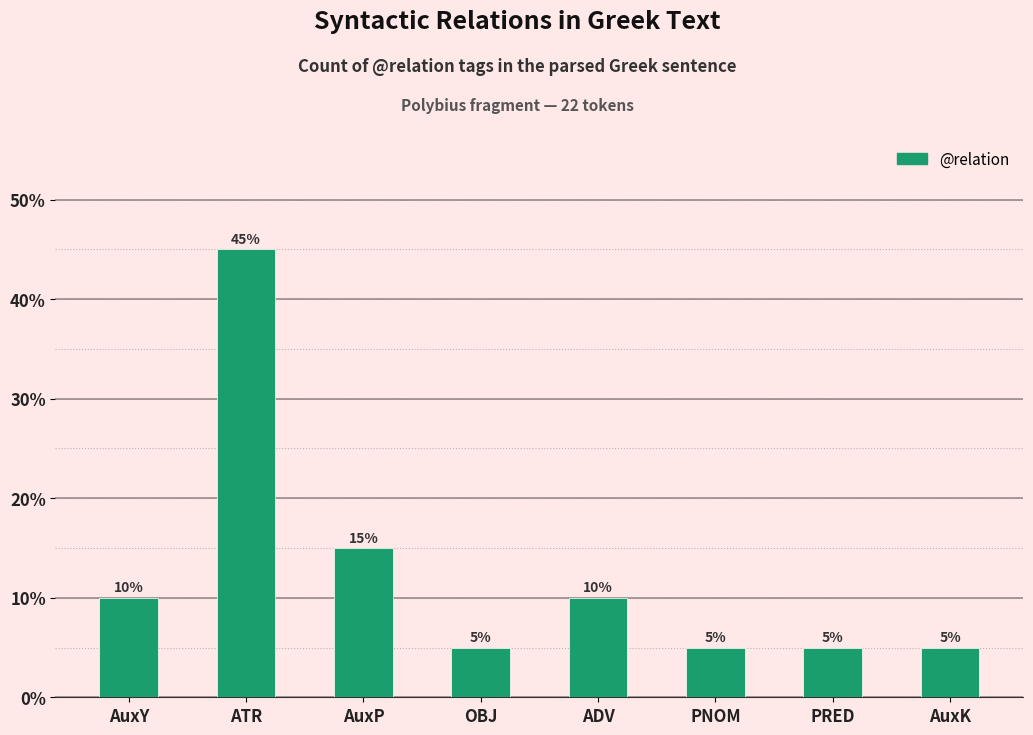

What is the ratio of the value at ADV to the value at PRED?

2.0